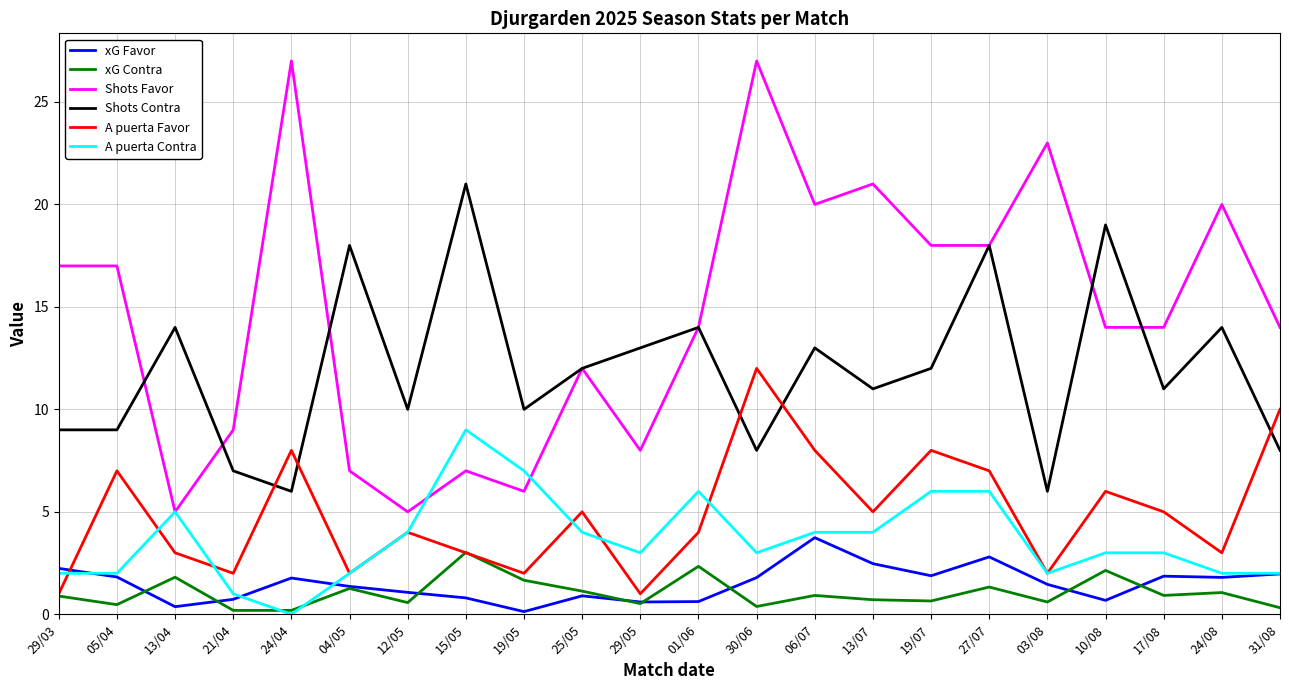

What is the minimum value for Shots Contra?

6.0